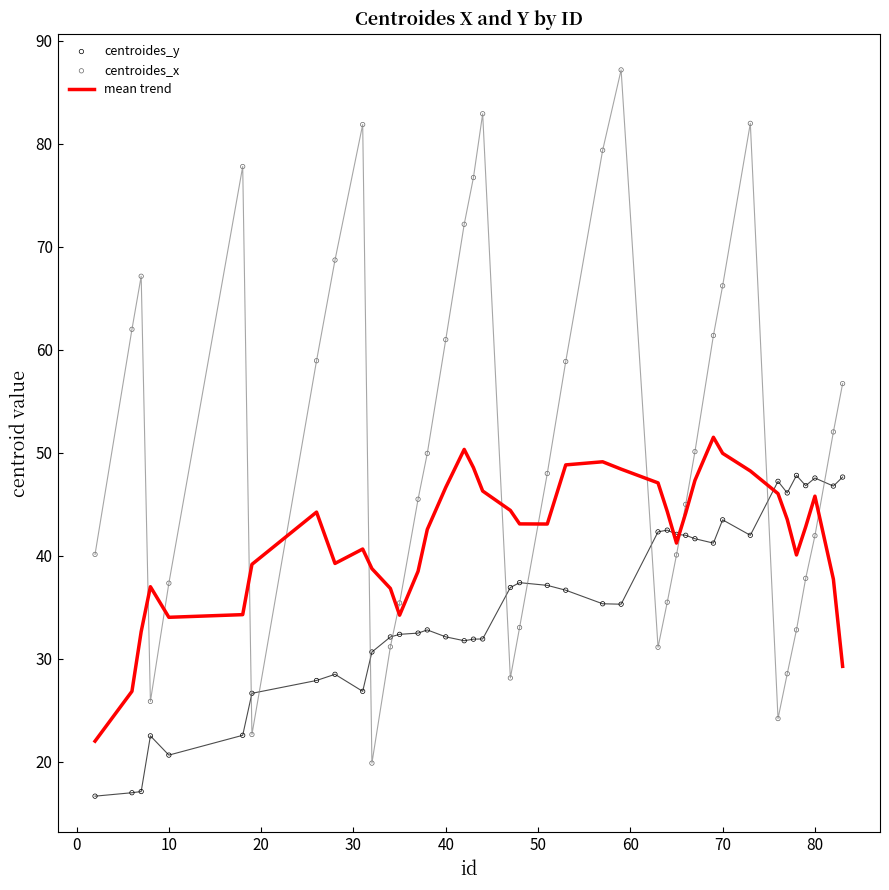

Which series reaches the maximum Y coordinate?

centroides_x